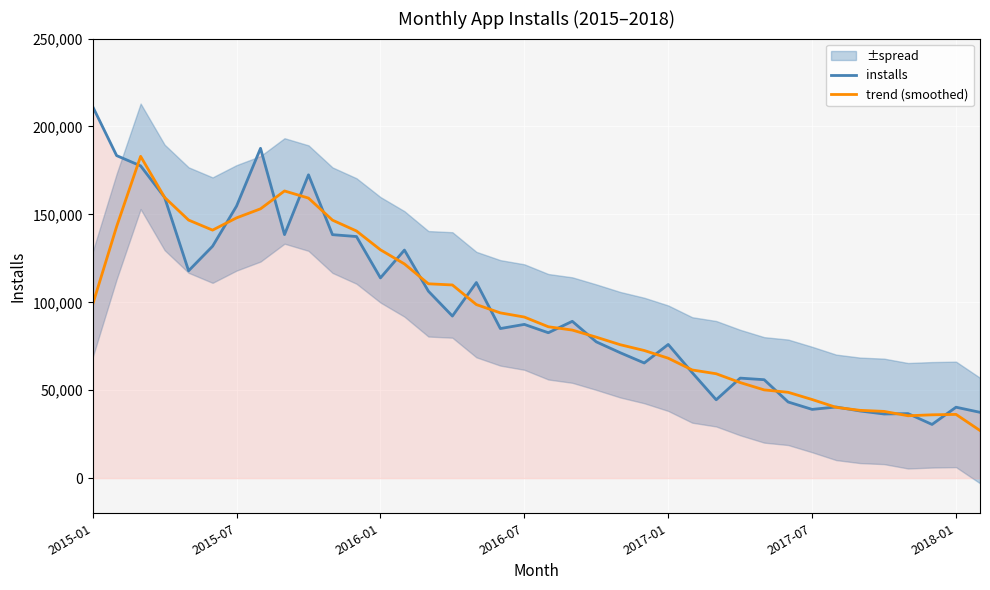

How many lines are shown in the chart?

2